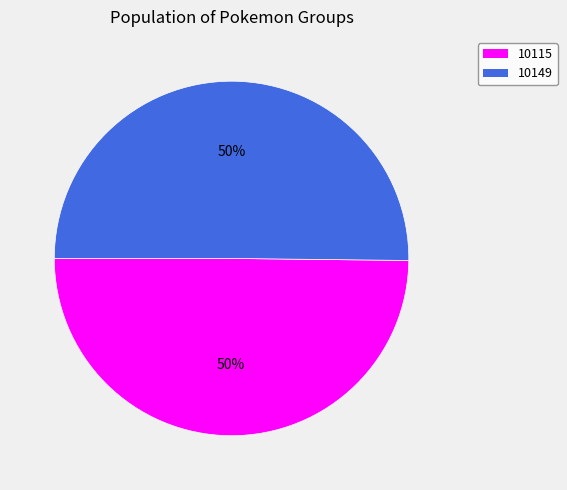

To the nearest percent, what percentage of the pie is 10149?

50%